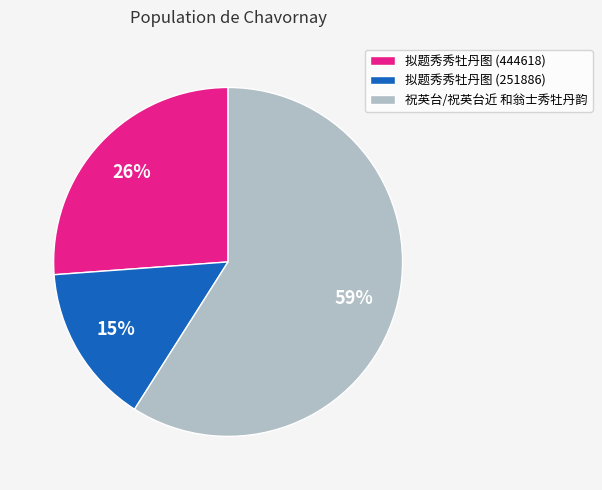

Rank the categories by value from lowest to highest.

拟题秀秀牡丹图 (251886), 拟题秀秀牡丹图 (444618), 祝英台/祝英台近 和翁士秀牡丹韵